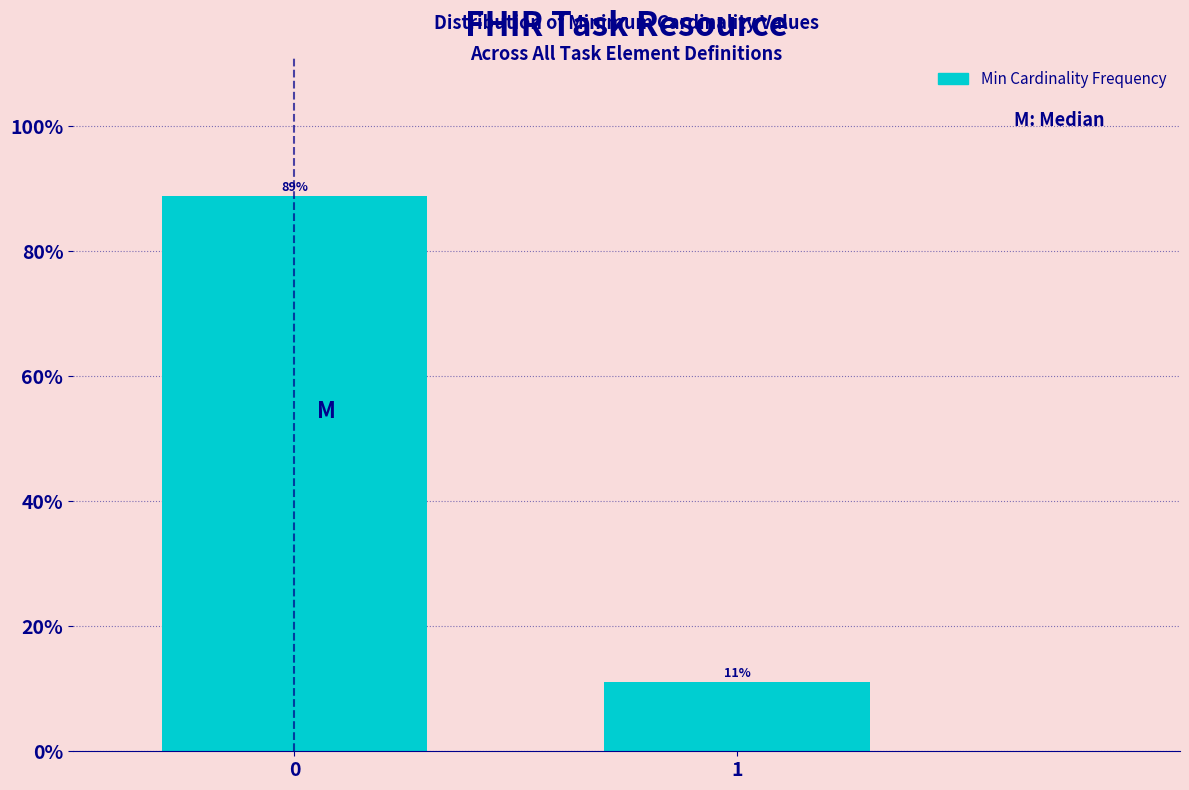

What is the smallest value displayed?

11.1